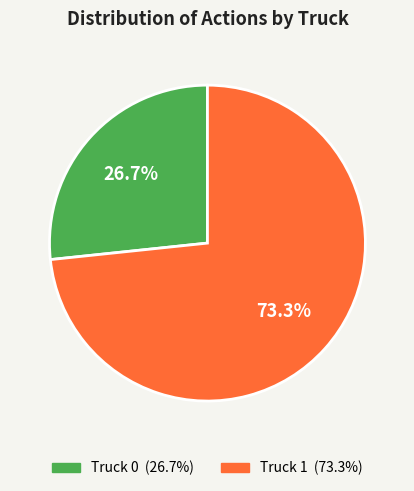

The Truck 1 slice represents 68% of the pie. True or false?

False